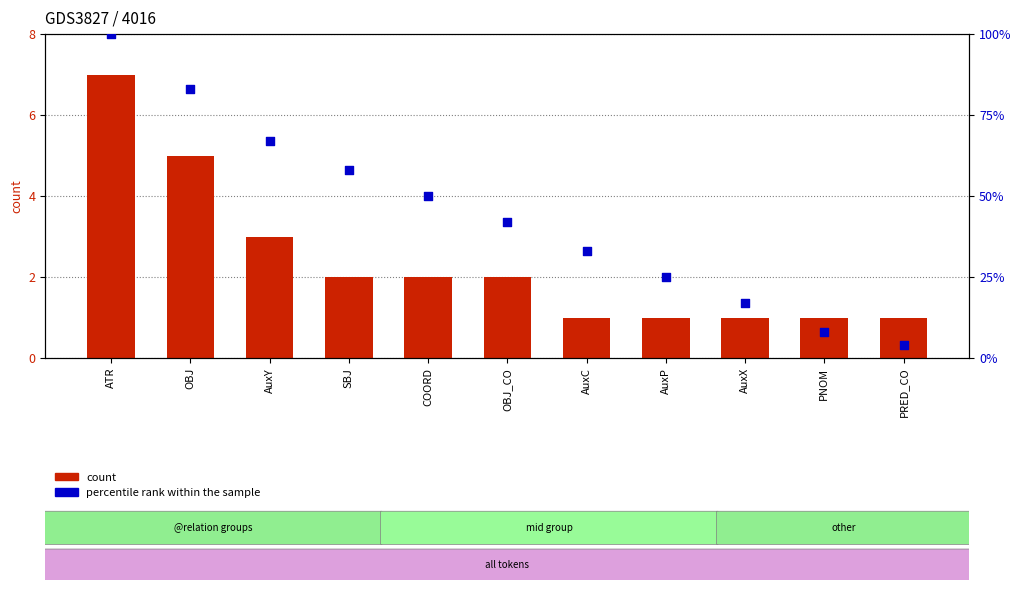

What are all the series names shown in the legend?

count, percentile rank within the sample